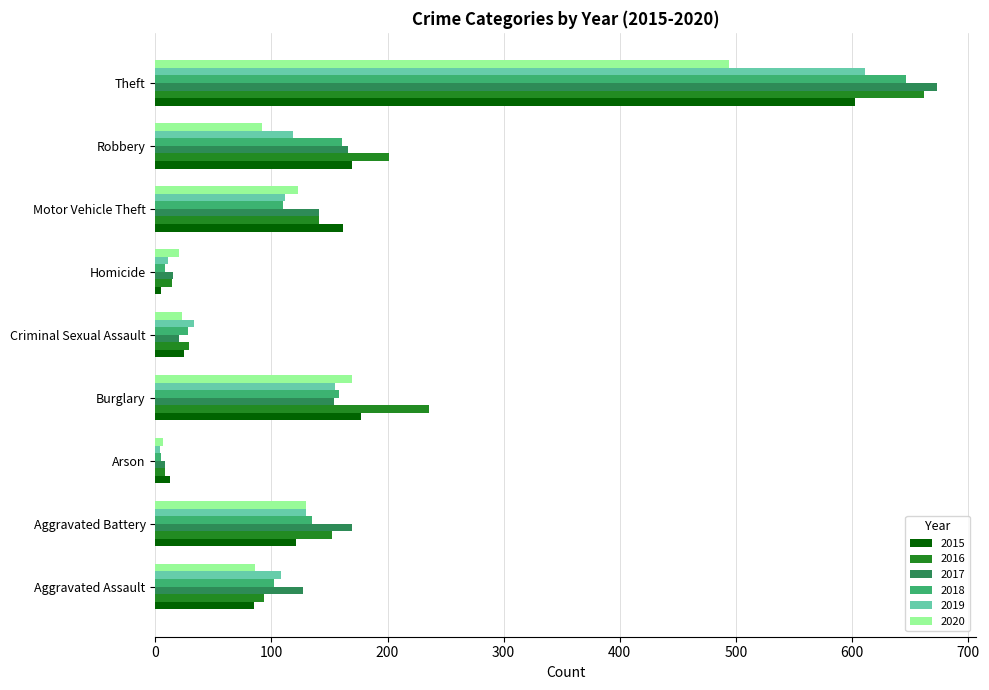

How many data points in 2018 are less than 110?

4